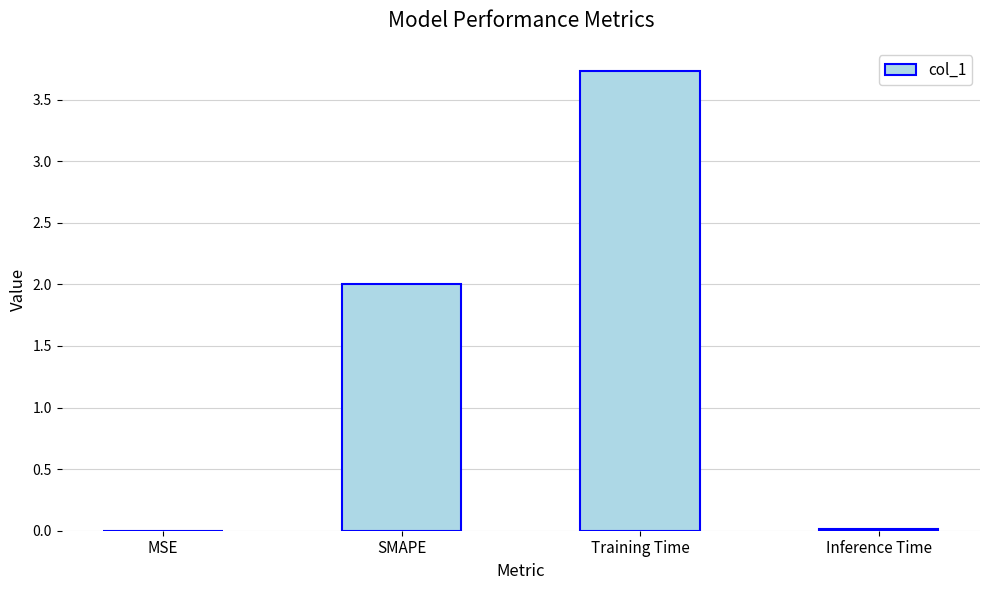

What is the greatest value displayed?

3.7